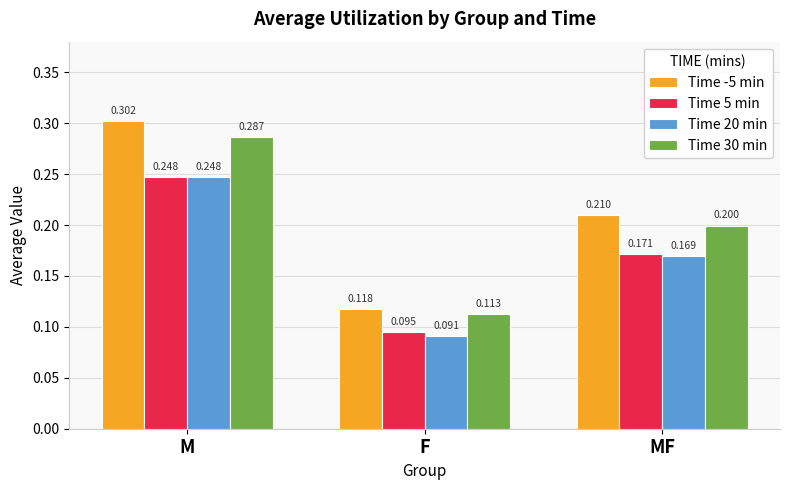

Which category has the lowest value across all series?

F